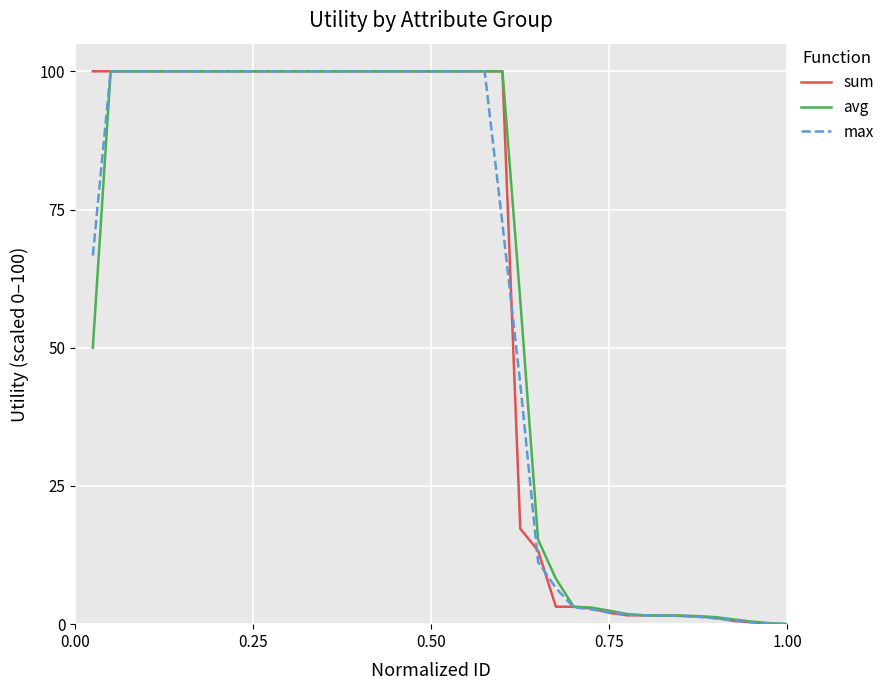

What is the greatest value displayed?

100.0